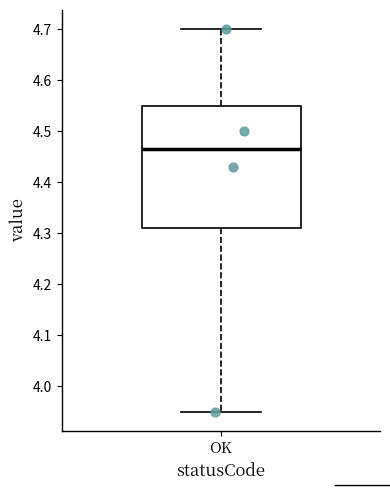

Where does the upper whisker of the box for OK end on the y-axis? The values are not printed on the chart, so give them approximately, as read against the axis.

4.70